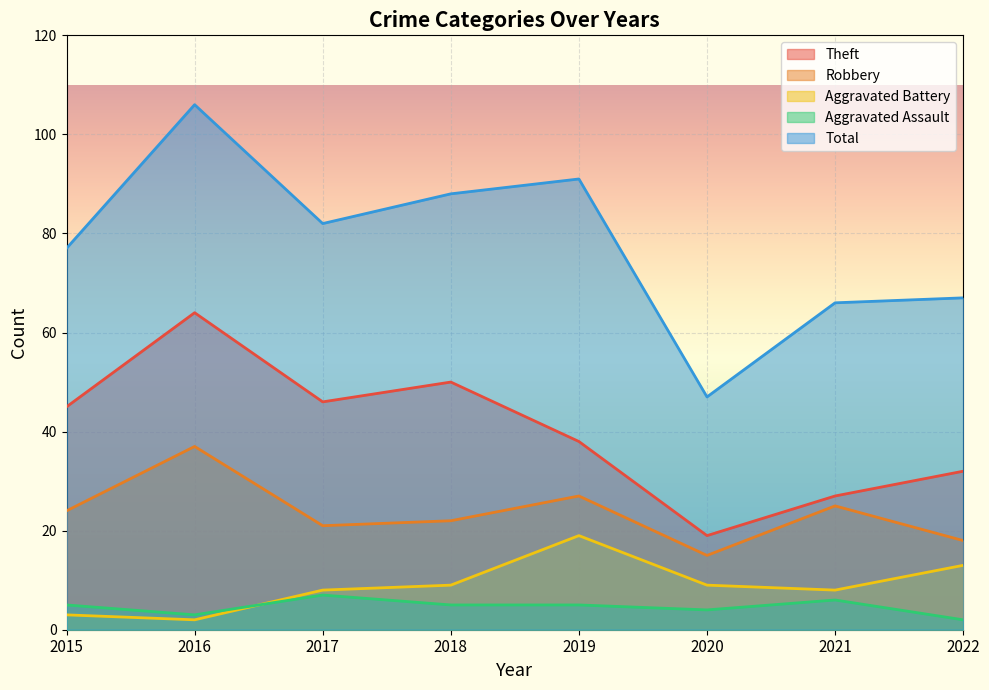

True or false: Total has a value of 47 at 2020.

True